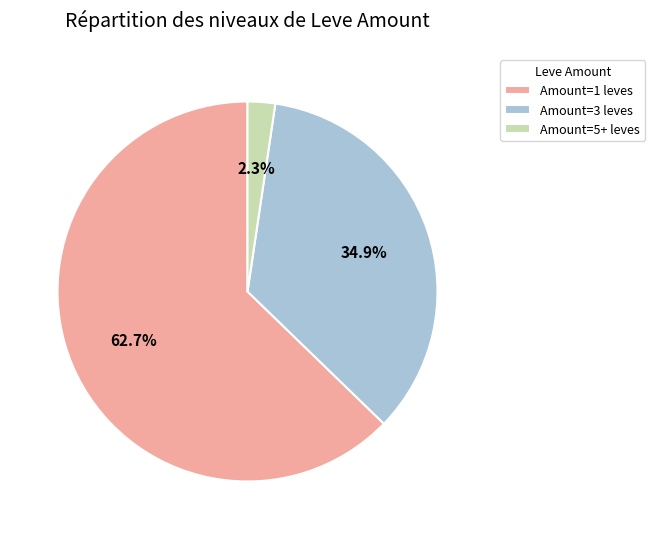

How much of the chart is everything except Amount=5+ leves?

97.7%